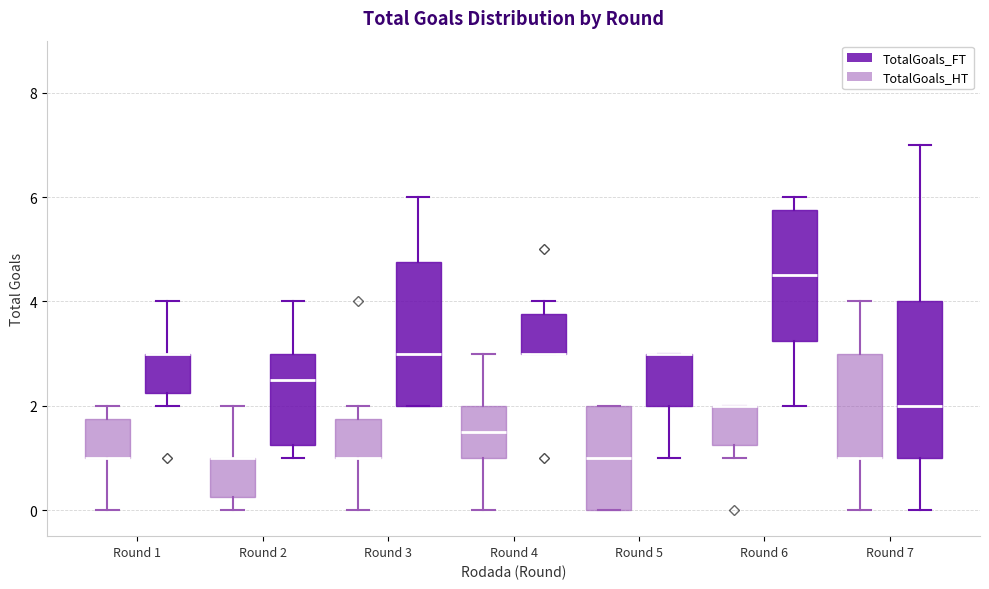

Where is the lower edge of the box for Round 2 (TotalGoals_HT) on the y-axis? The values are not printed on the chart, so give them approximately, as read against the axis.

0.2